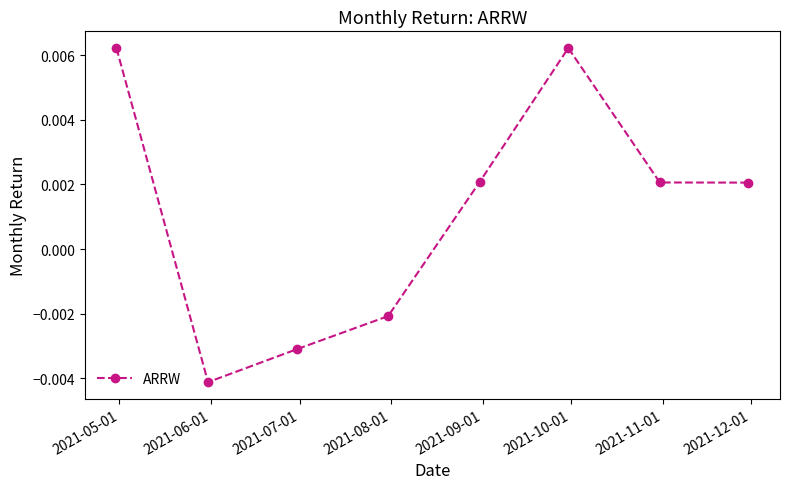

Count the values in the range 0 to 1.

5